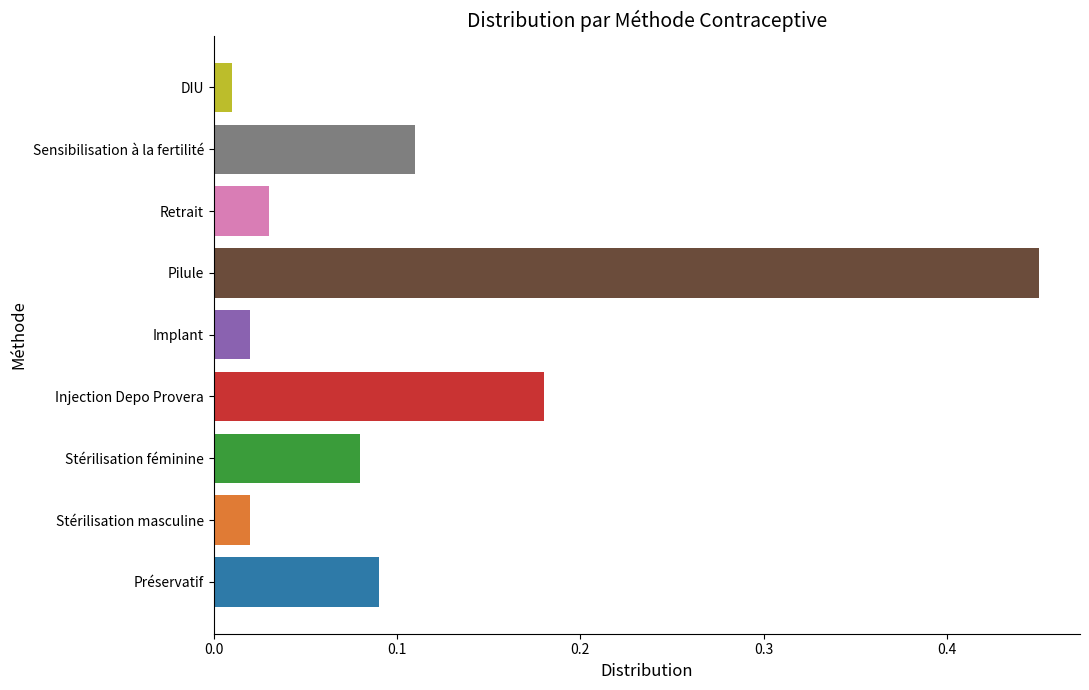

How many bars are there in total?

9